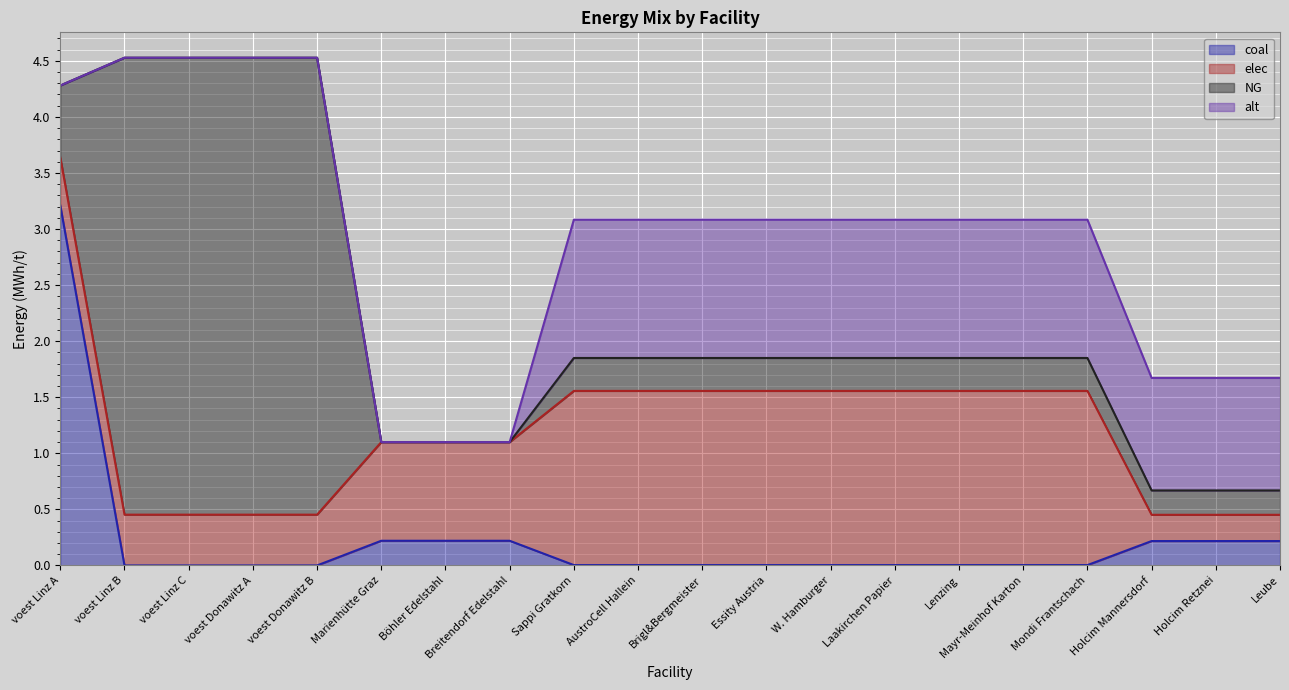

True or false: elec has more than 0 interior local peaks.

True